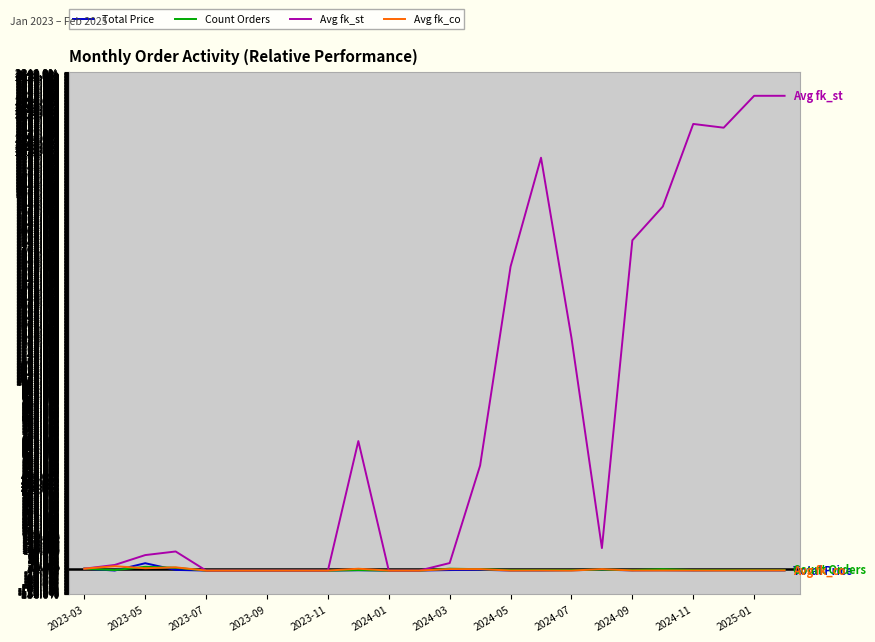

What is the greatest value displayed?

2520.0